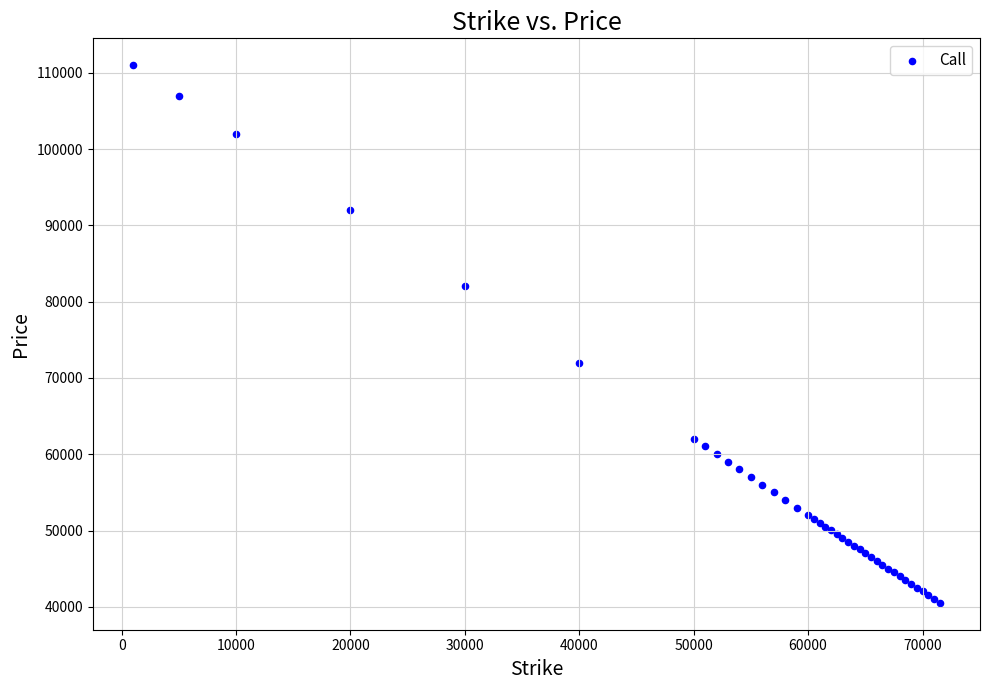

What Y value in the scatter plot is closest to 75765?

72015